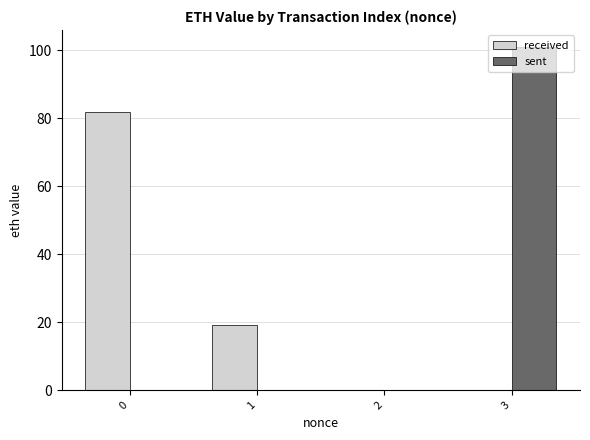

What is the total value across all series at 0?

81.7